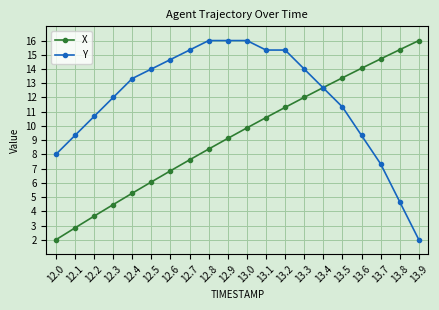

Reading right to left, list all the values displayed in this chart.

X: 13.9=16.0	13.8=15.4	13.7=14.7	13.6=14.1	13.5=13.4	13.4=12.7	13.3=12.0	13.2=11.3	13.1=10.6	13.0=9.9	12.9=9.1	12.8=8.4	12.7=7.6	12.6=6.8	12.5=6.1	12.4=5.3	12.3=4.5	12.2=3.7	12.1=2.8	12.0=2.0
Y: 13.9=2.0	13.8=4.7	13.7=7.3	13.6=9.3	13.5=11.3	13.4=12.7	13.3=14.0	13.2=15.3	13.1=15.3	13.0=16.0	12.9=16.0	12.8=16.0	12.7=15.3	12.6=14.7	12.5=14.0	12.4=13.3	12.3=12.0	12.2=10.7	12.1=9.3	12.0=8.0